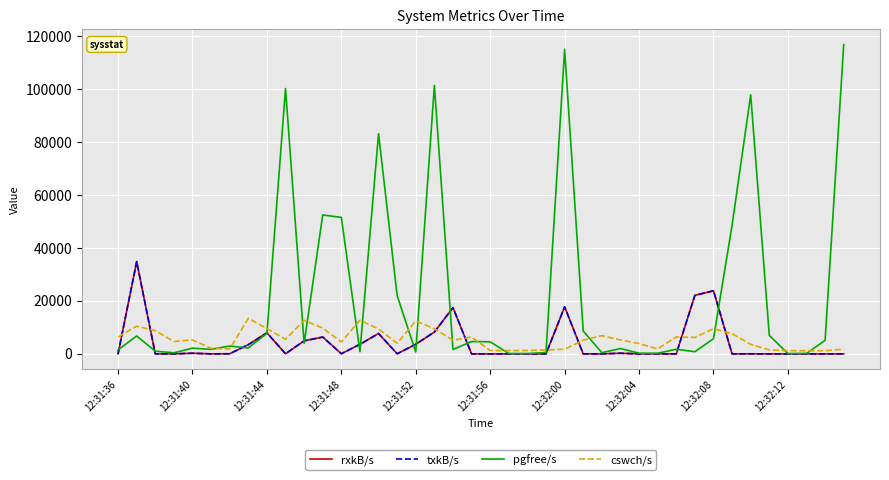

True or false: cswch/s has more than 1 points higher than both neighbors.

True